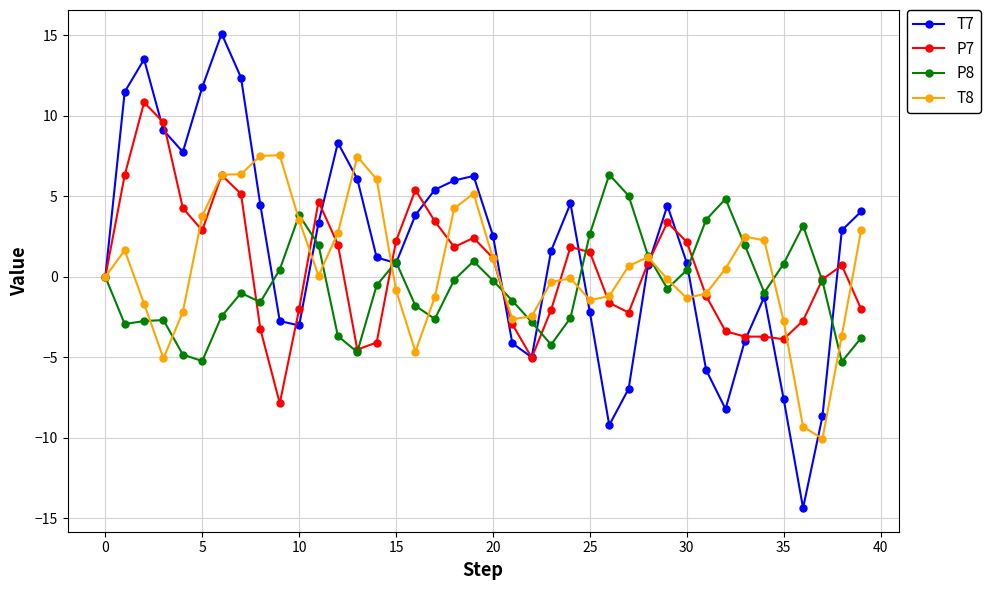

True or false: T7 has more than 0 points higher than both neighbors.

True